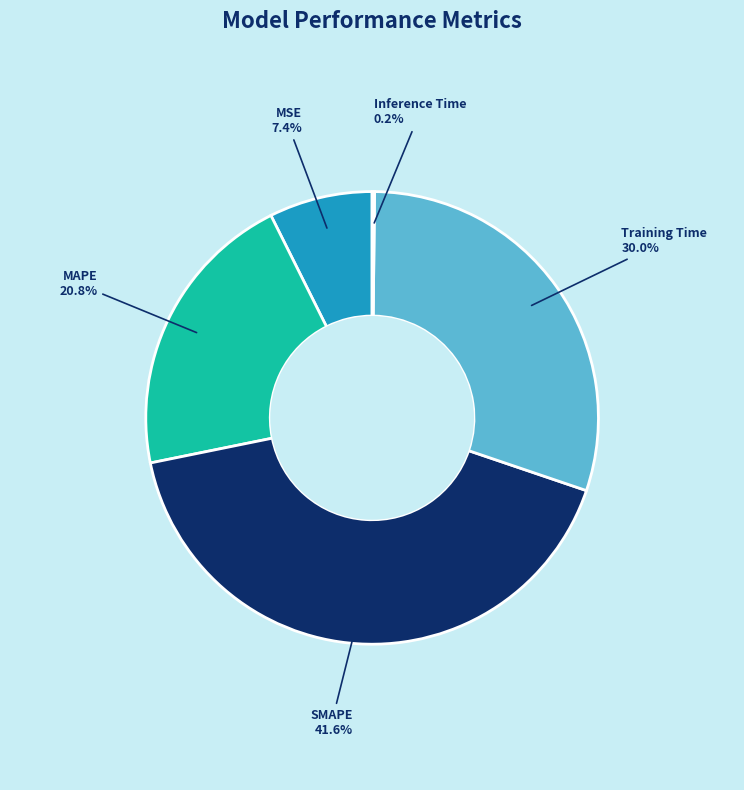

What is the largest slice in the pie chart?

SMAPE